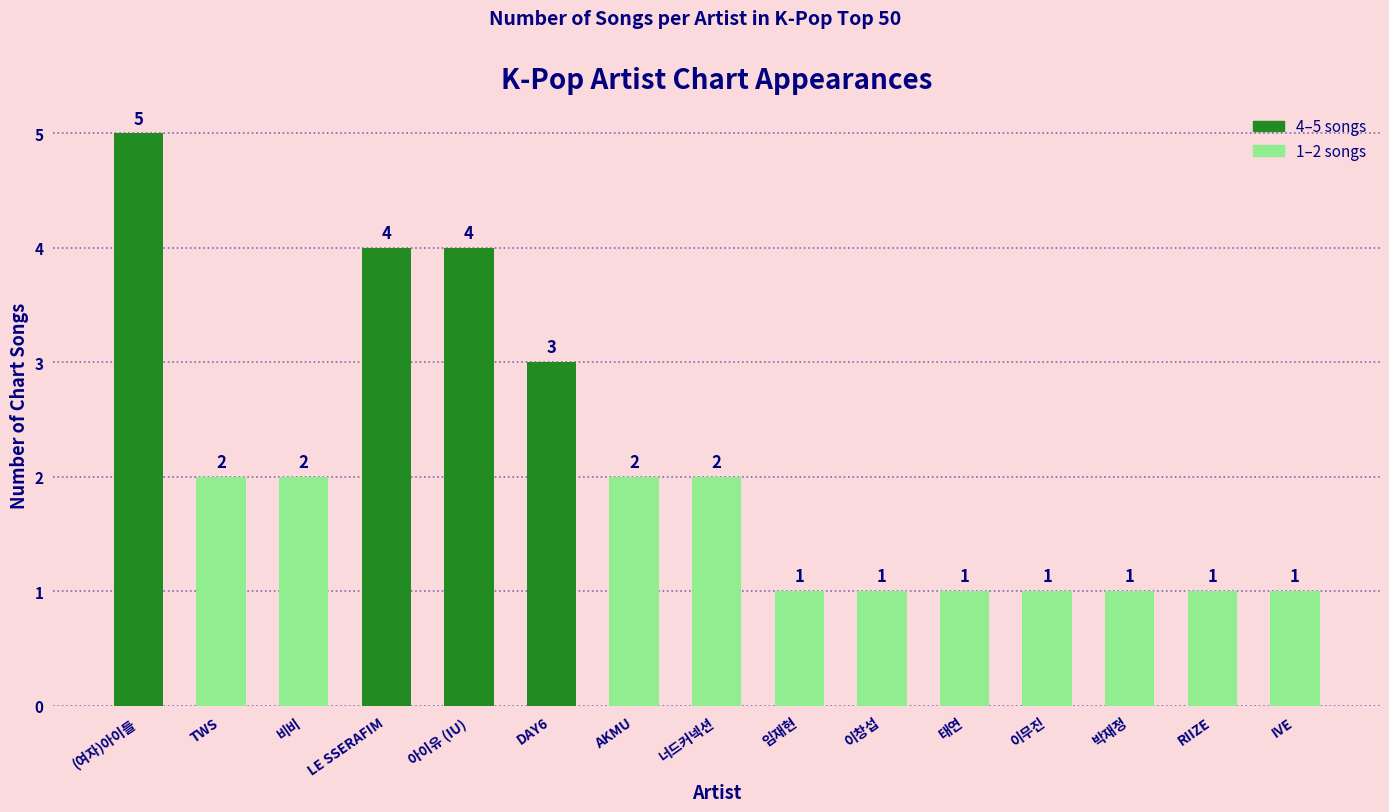

What is the value of the 1st bar from the left?

5